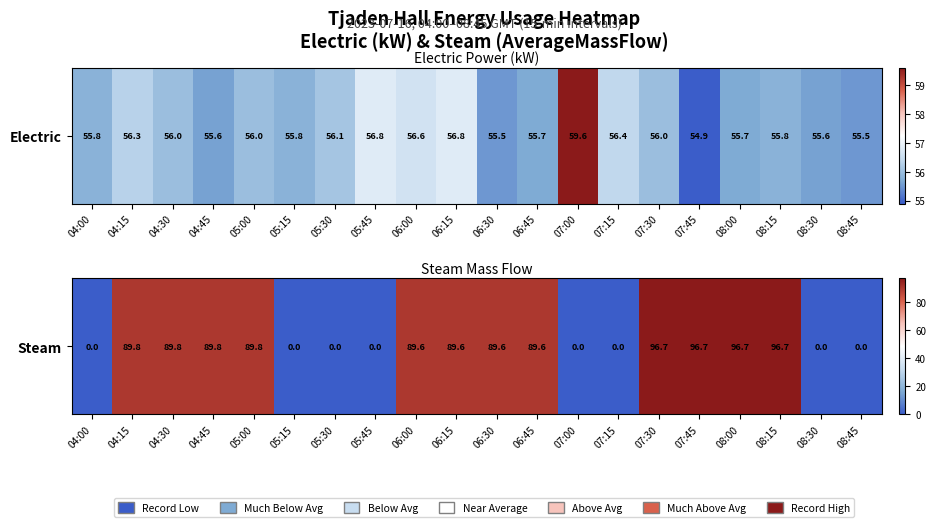

How many positive values are there?

12